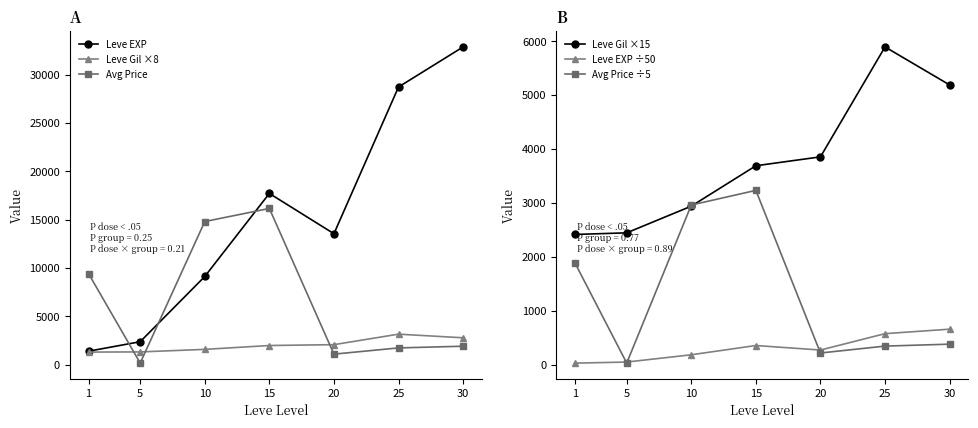

At which label does Leve EXP ÷50 first exceed 270?

15